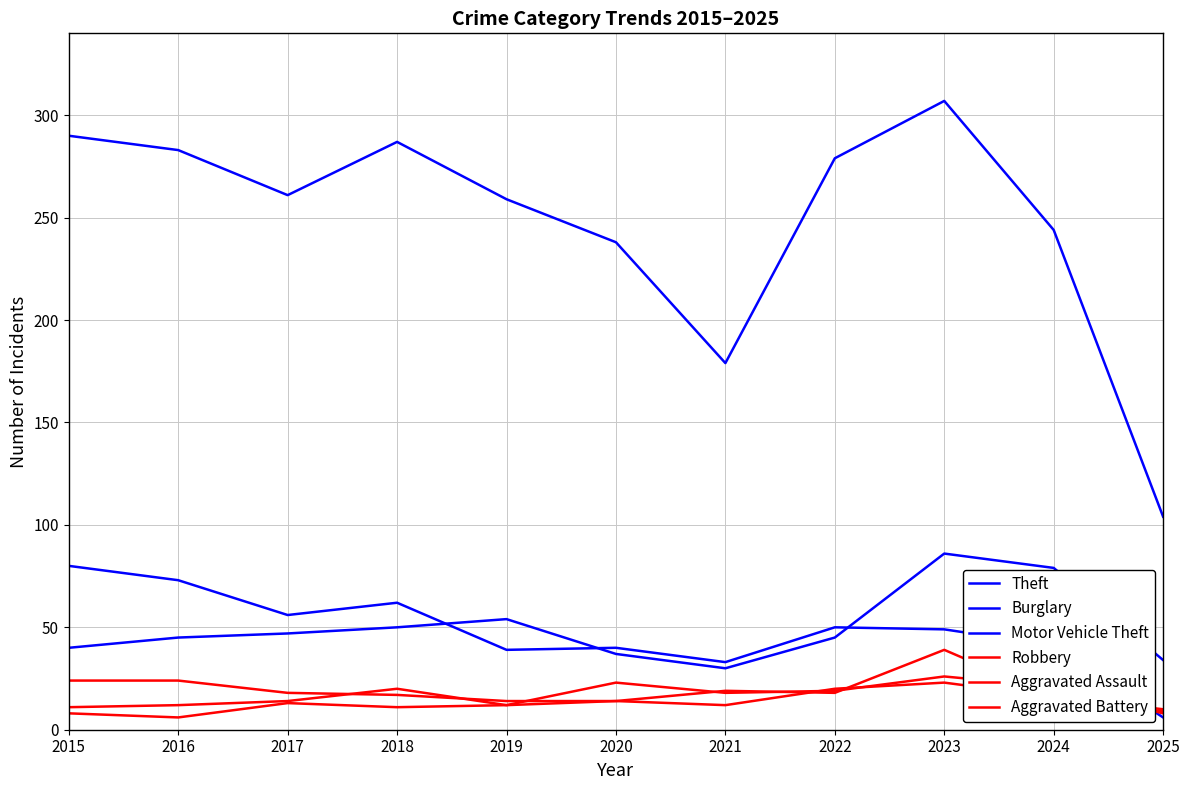

At which category does Theft reach its first local peak?

2018